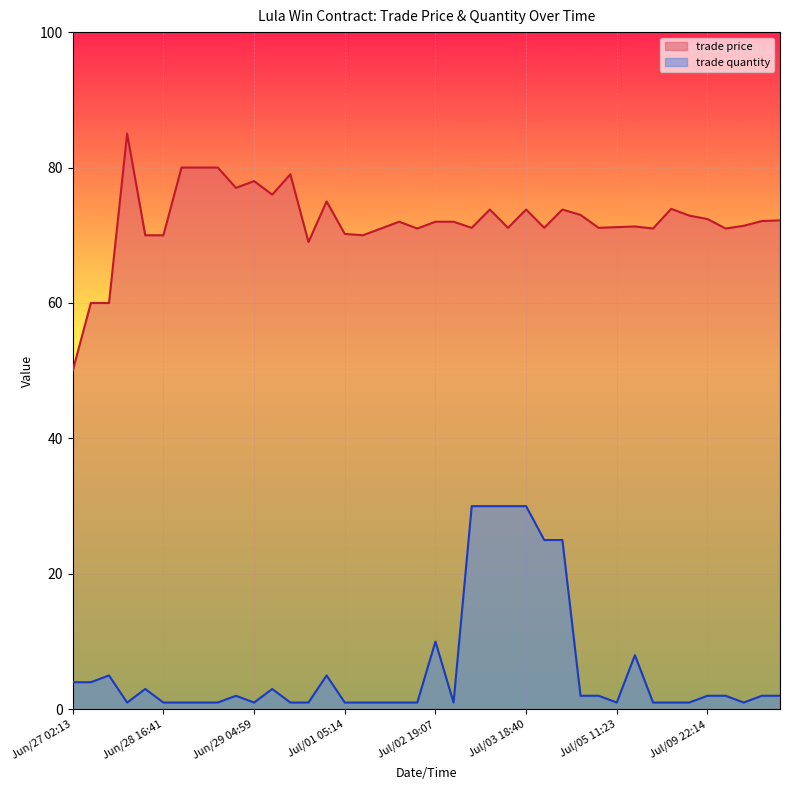

Where does the trade quantity series first go above 2?

Jun/27 02:13